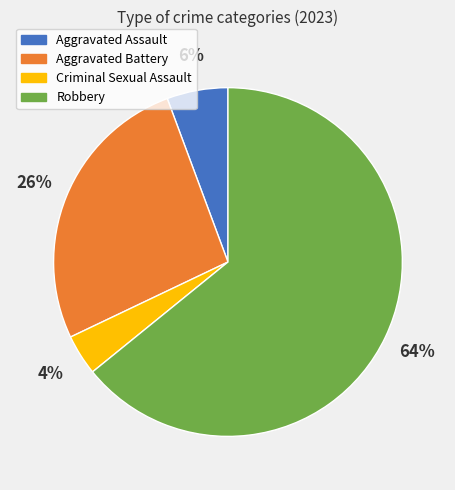

To the nearest percent, what is the difference between the largest and smallest slice percentages?

60%